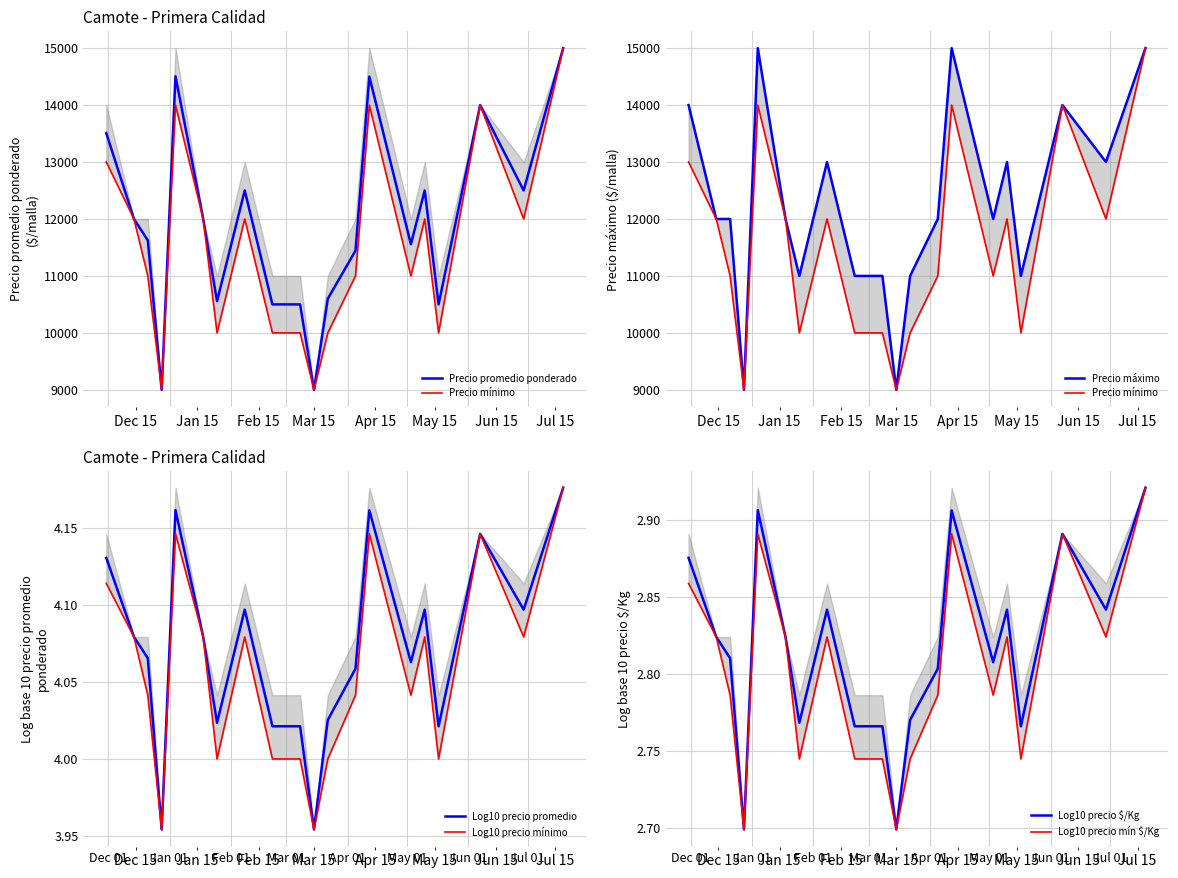

True or false: Precio minimo and Precio maximo intersect in this chart.

False